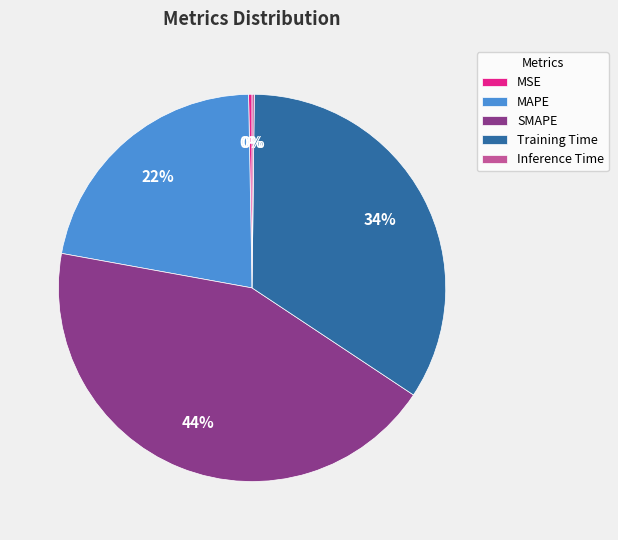

Is the sum of MAPE and Training Time greater than half?

Yes